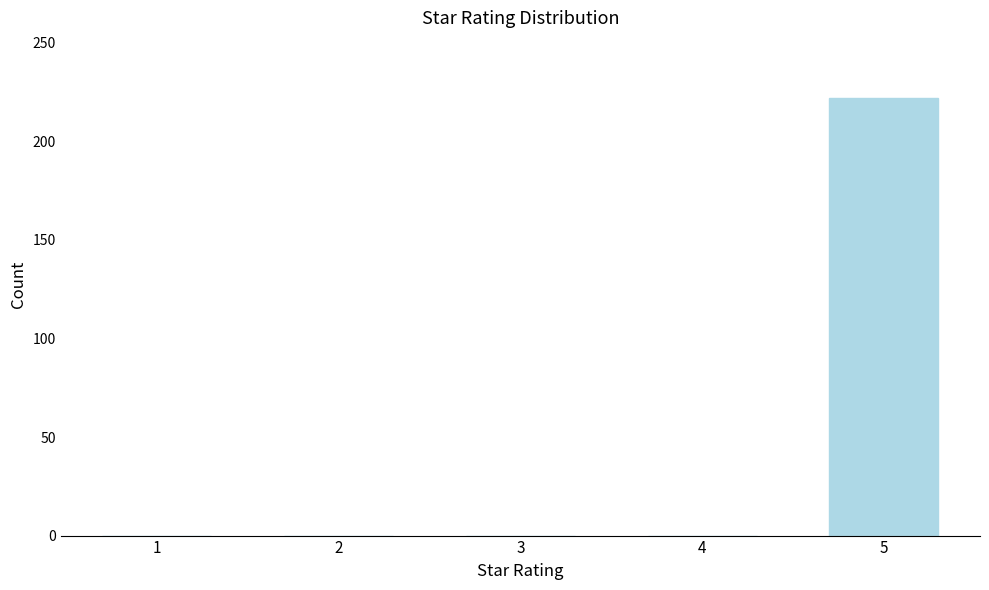

Reading left to right, extract all data points from this chart.

1=0	2=0	3=0	4=0	5=222